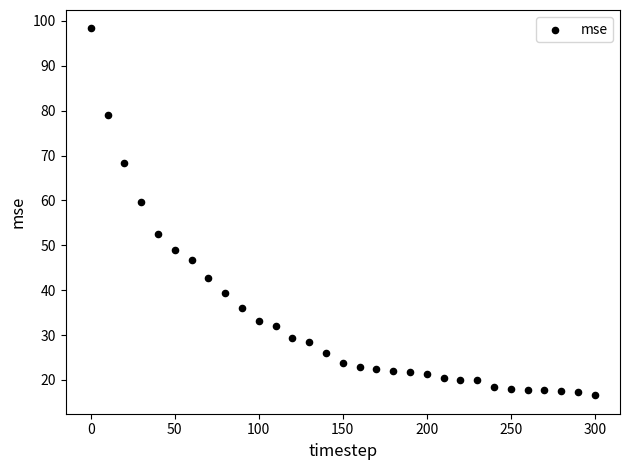

What is the range of X values (max minus min)?

300.0